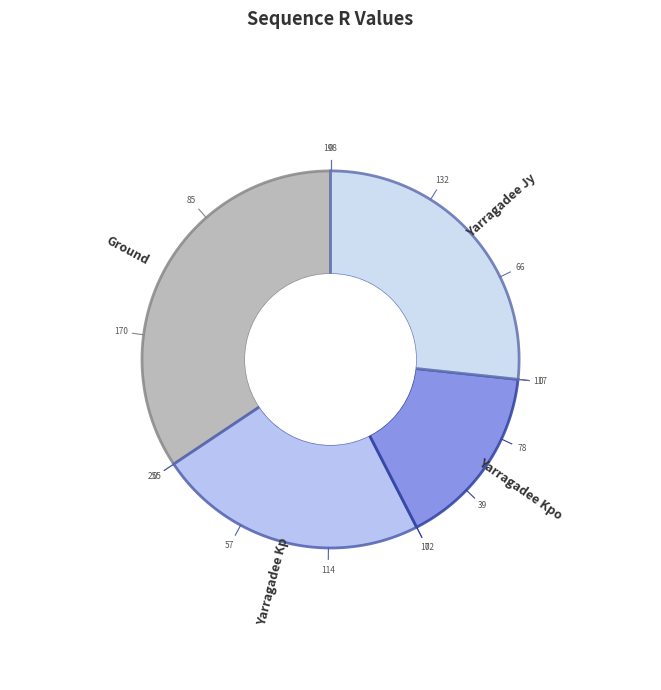

Is the sum of Yarragadee Kpo and Yarragadee Kp greater than half?

No